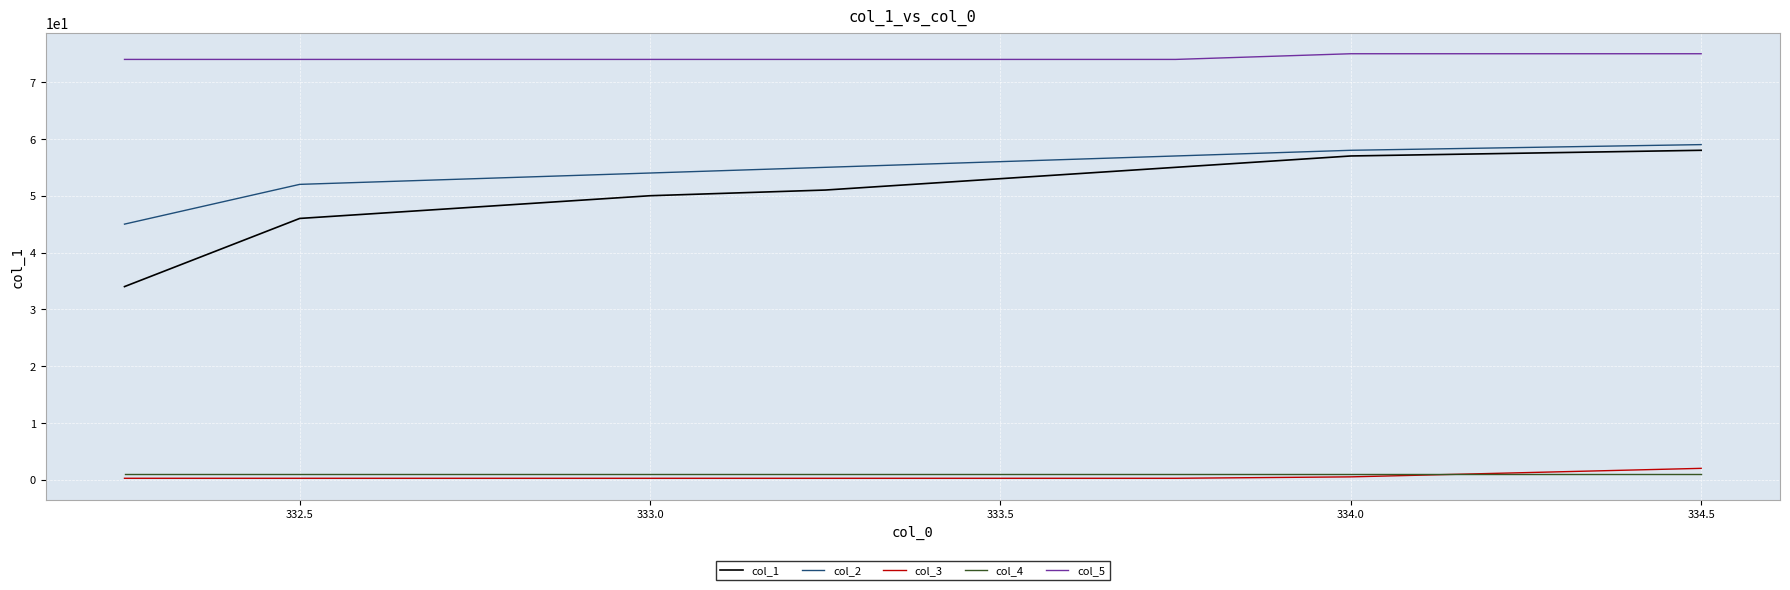

True or false: col_4 and col_1 cross at least once.

False